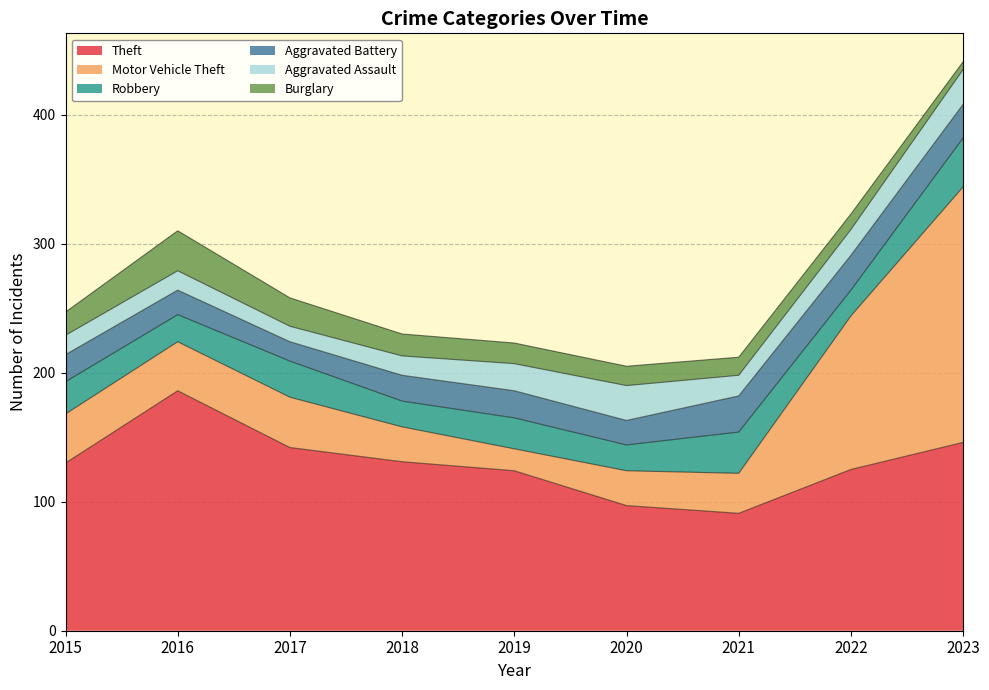

At which category does Aggravated Battery reach its first local valley?

2017